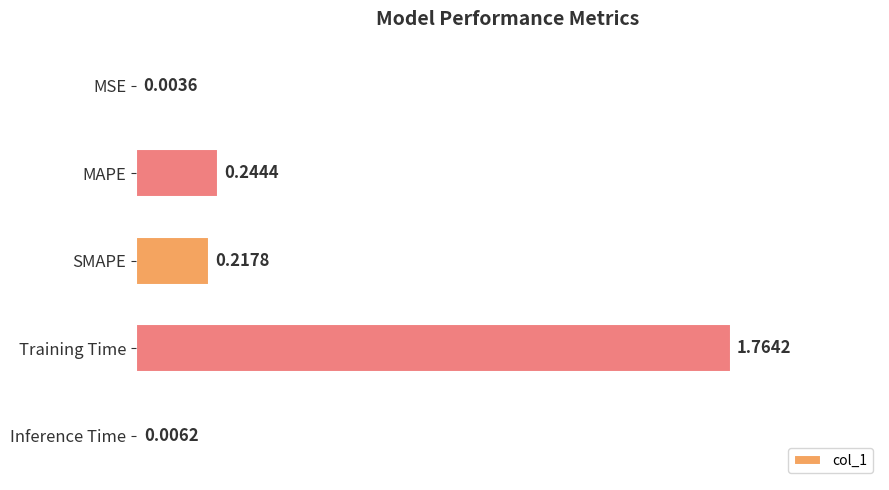

What is the sum of all values?

2.2